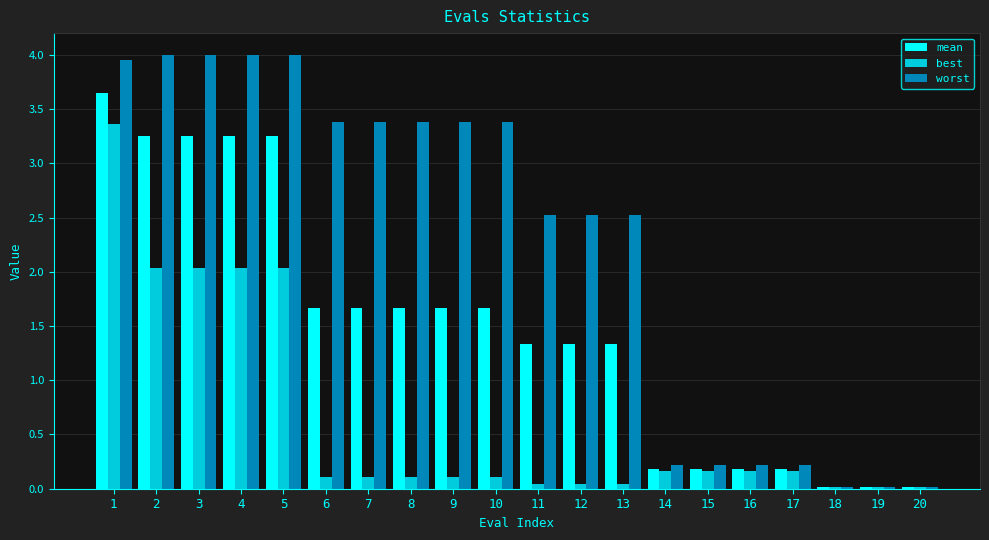

Is it true that mean equals 2.7 at 8?

False